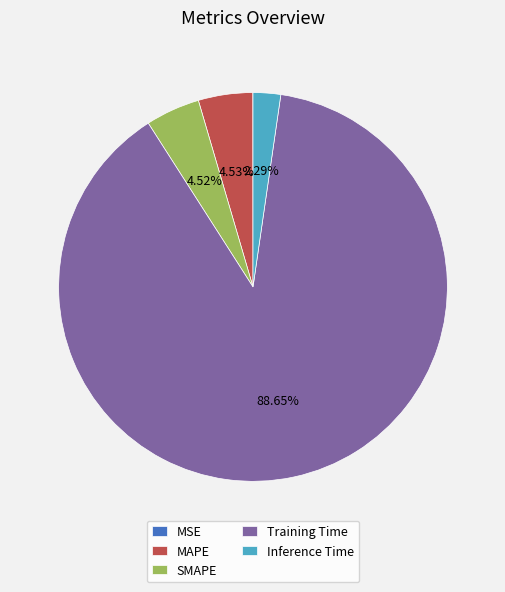

To the nearest percent, what is the difference between the largest and smallest slice percentages?

89%